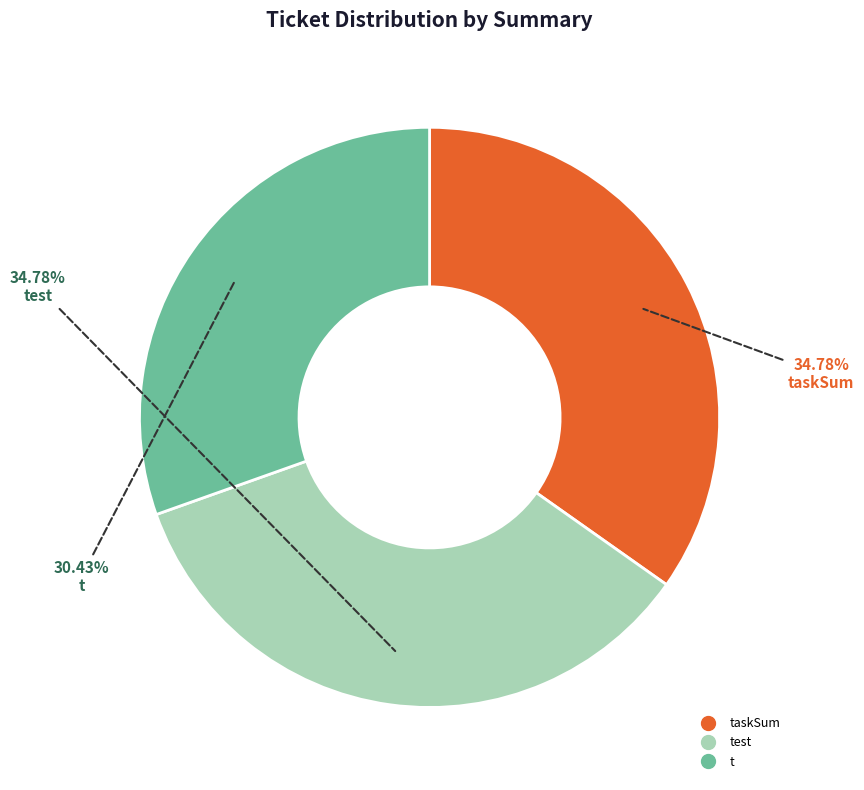

Is there a majority slice in this chart?

No